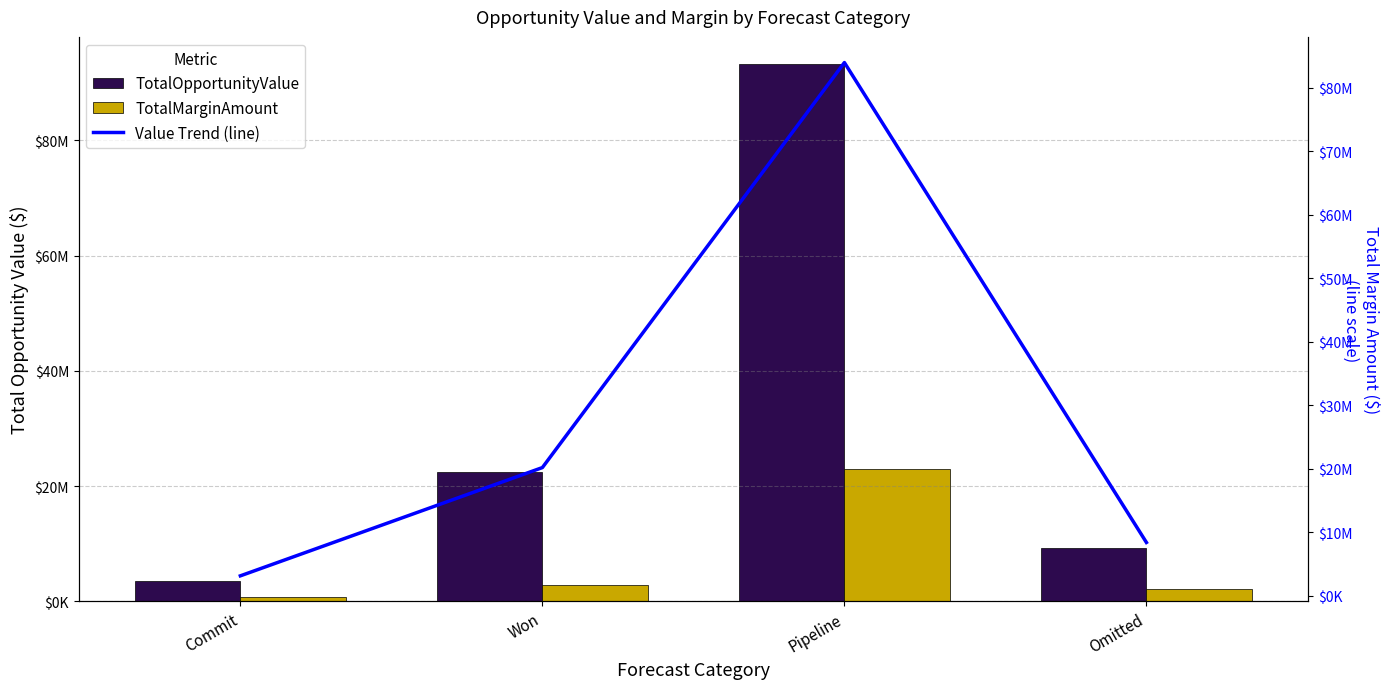

Which series has the widest spread of values?

TotalOpportunityValue